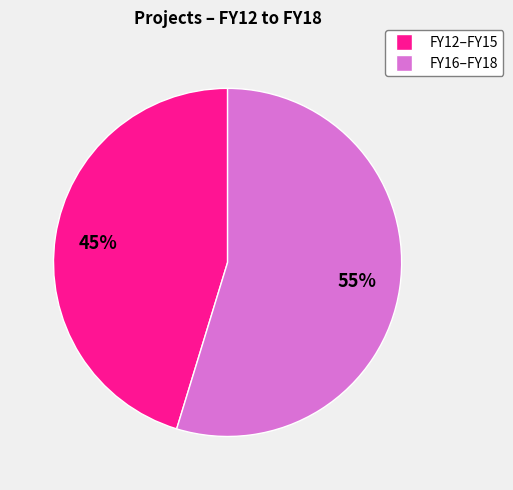

Is there a majority slice in this chart?

Yes